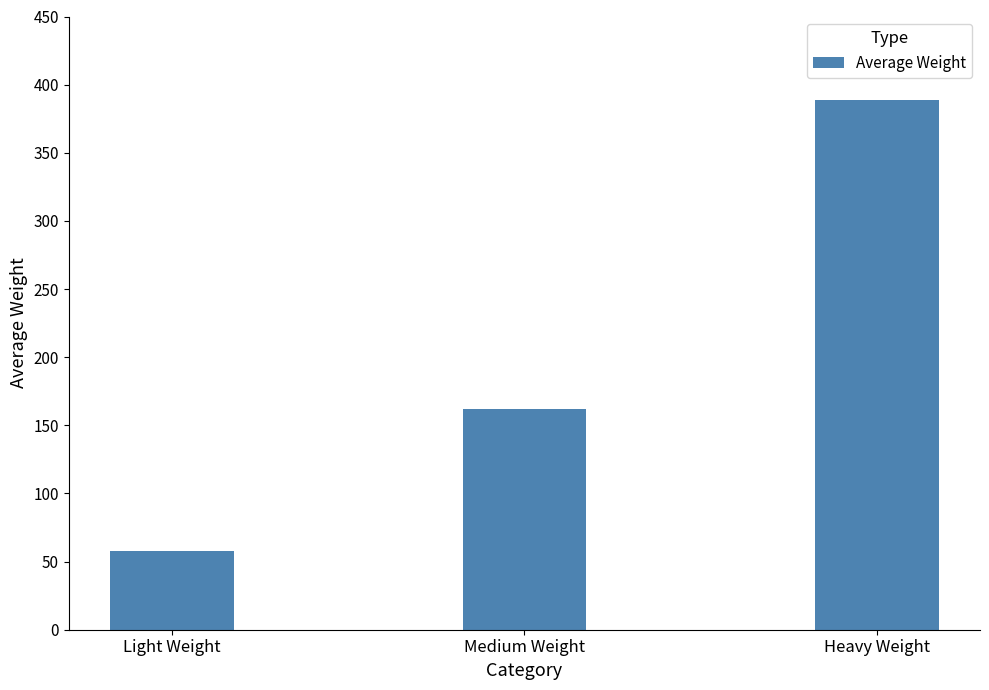

What is the difference between the values at Light Weight and Medium Weight?

104